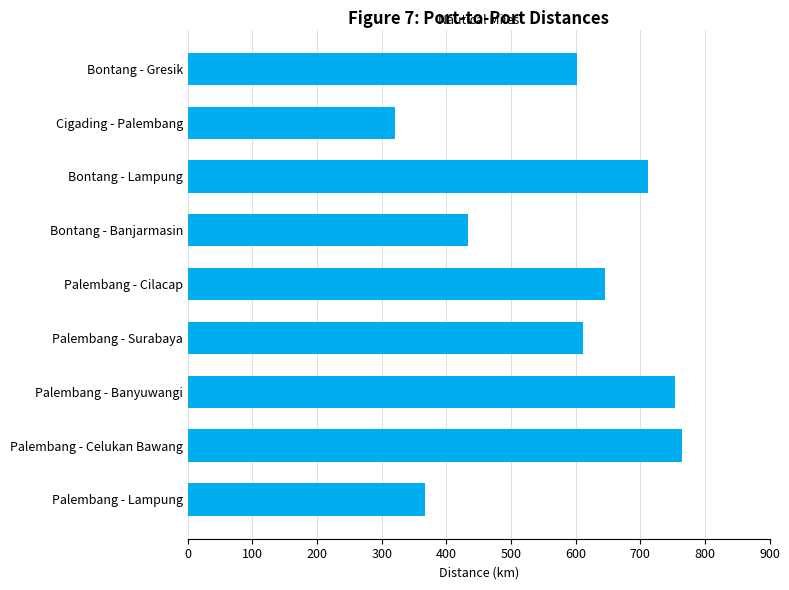

What is the greatest value displayed?

765.0